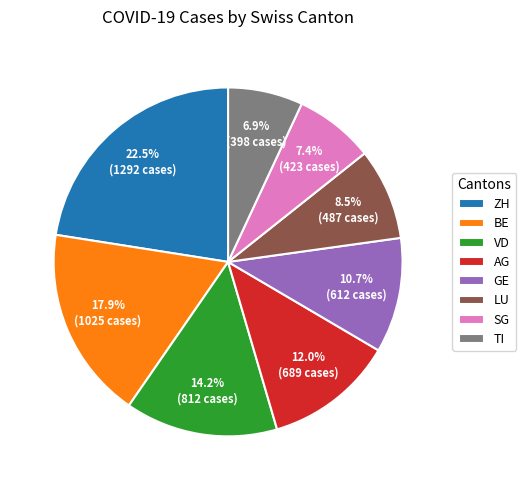

What is the largest slice in the pie chart?

ZH